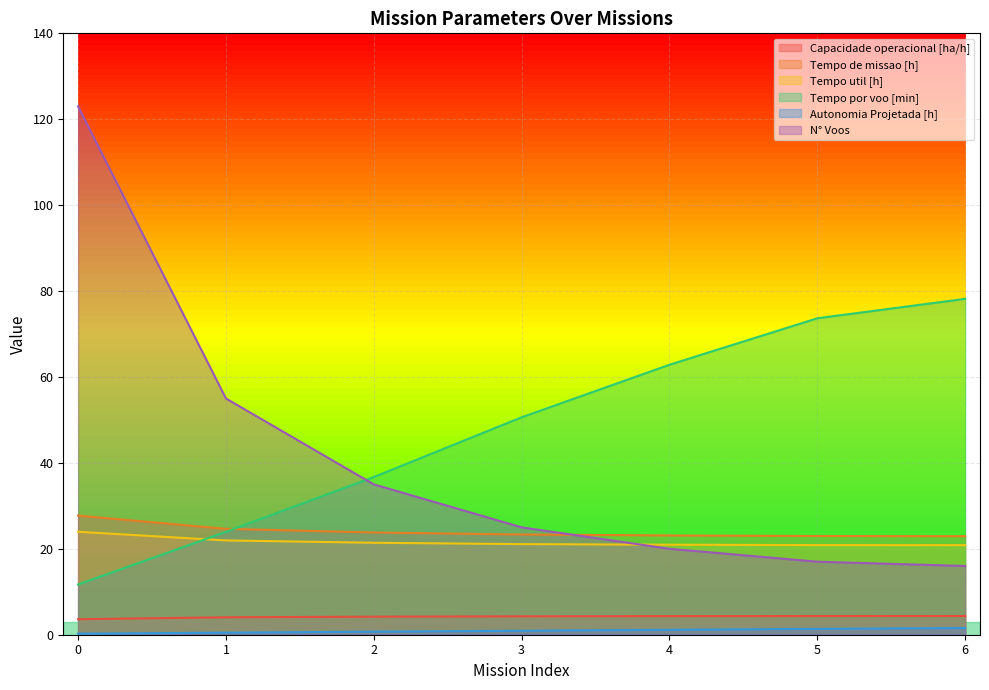

How many intersections are there between Tempo util [h] and Tempo por voo [min]?

1